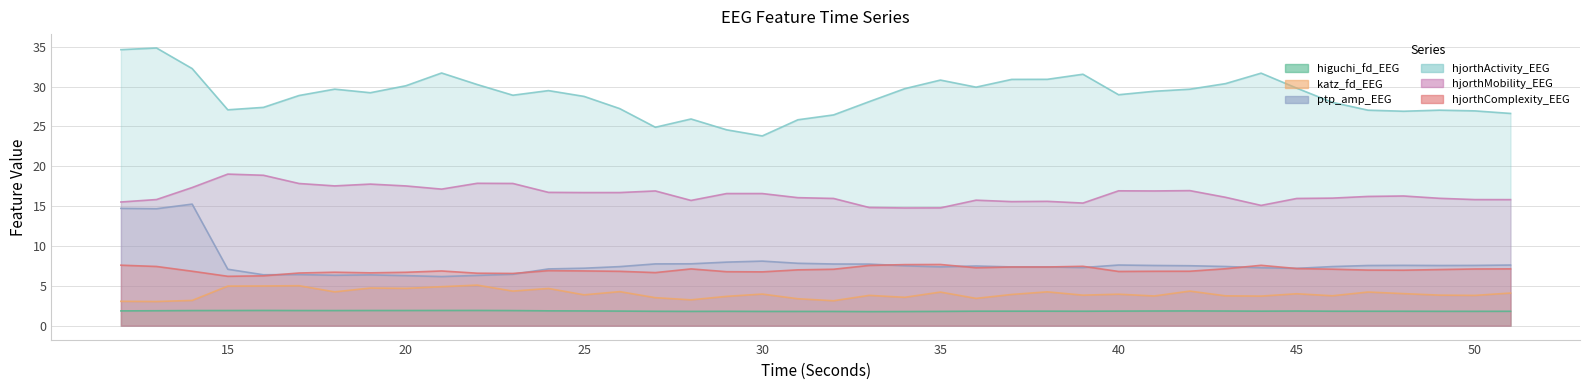

True or false: higuchi_fd_EEG and ptp_amp_EEG intersect in this chart.

False